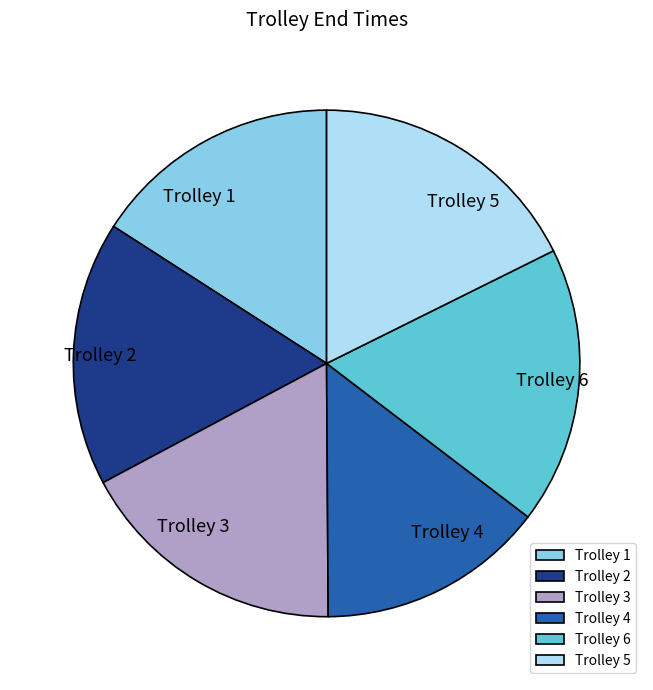

What is the smallest slice in the pie chart?

Trolley 4